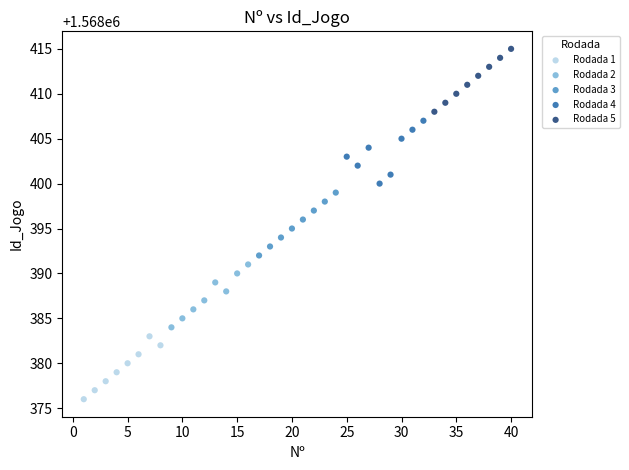

Which series contains the lowest Y value?

Rodada 1